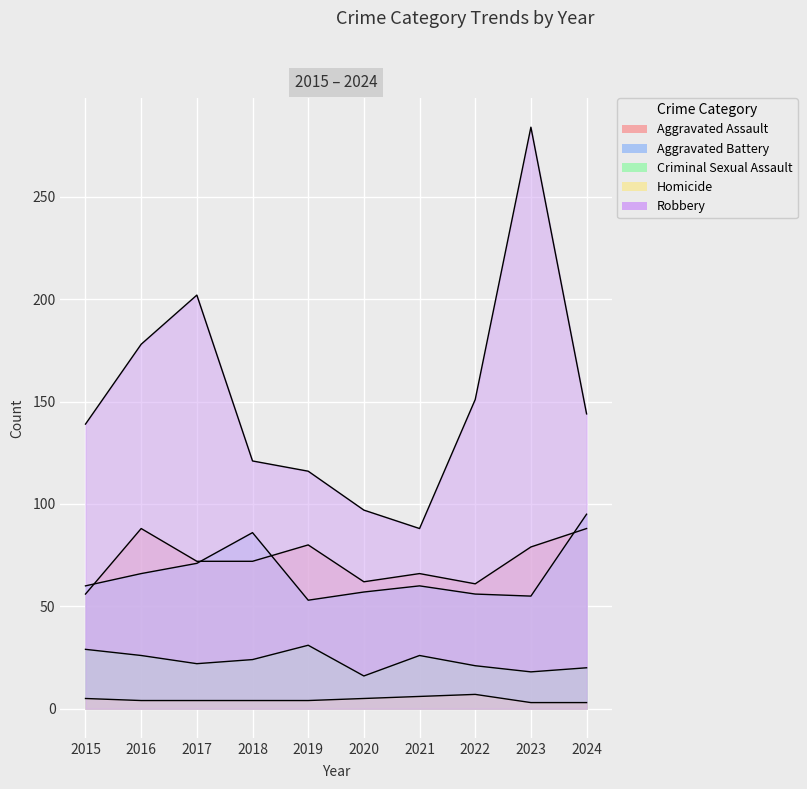

Rank the series by their maximum value, from highest to lowest.

Robbery, Aggravated Battery, Aggravated Assault, Criminal Sexual Assault, Homicide